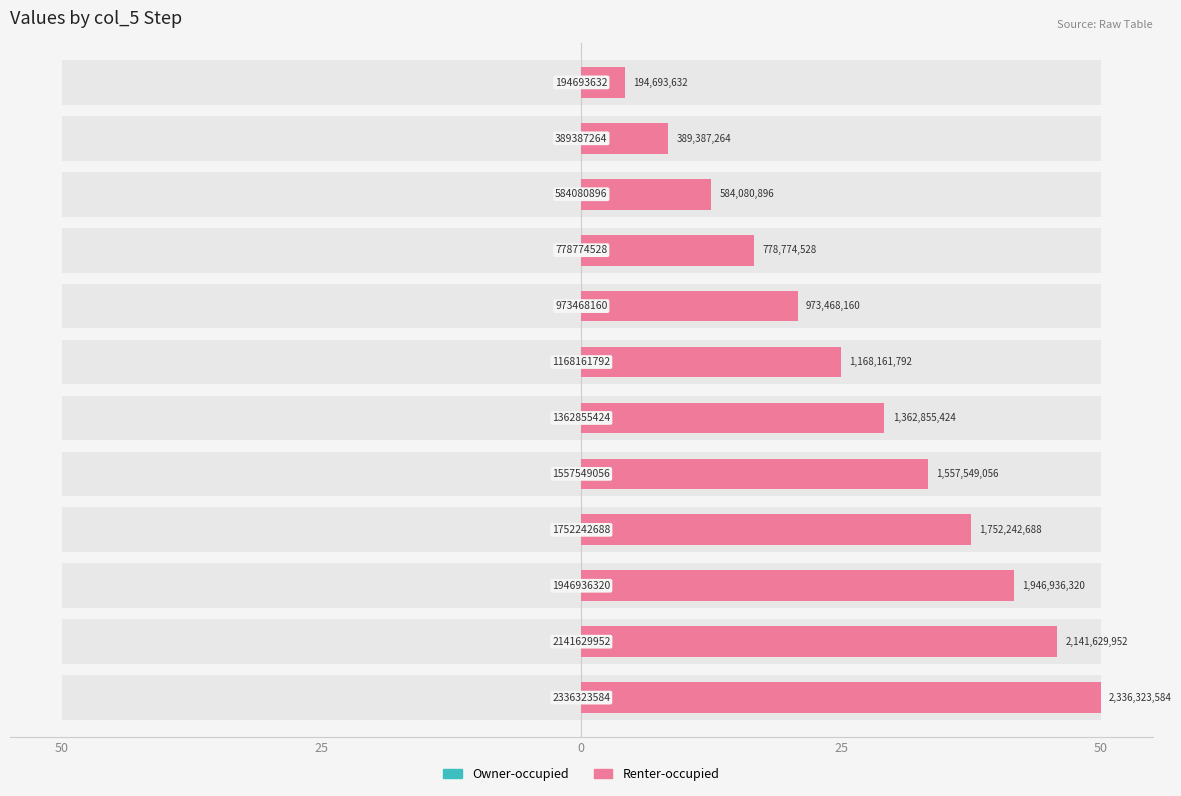

At how many categories does at least one series exceed 49?

1